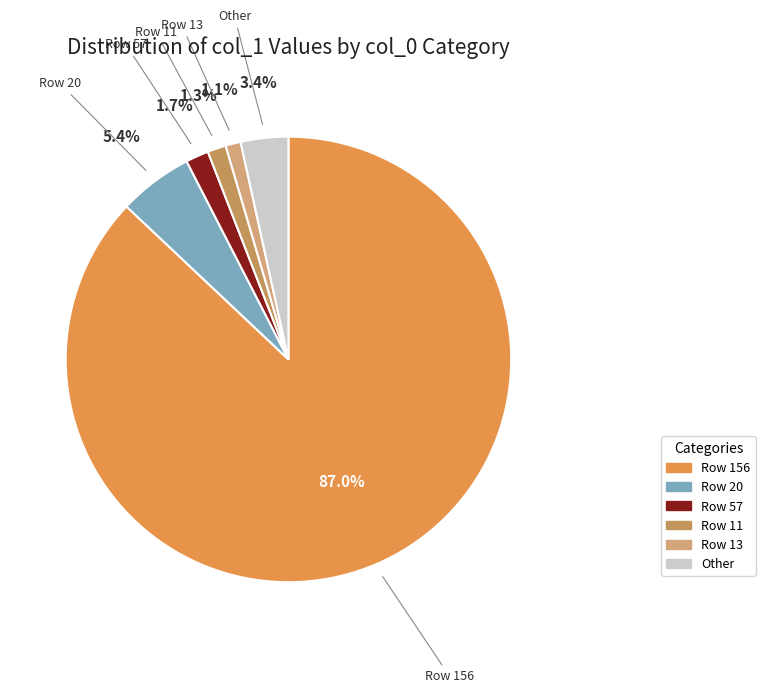

Is there a majority slice in this chart?

Yes